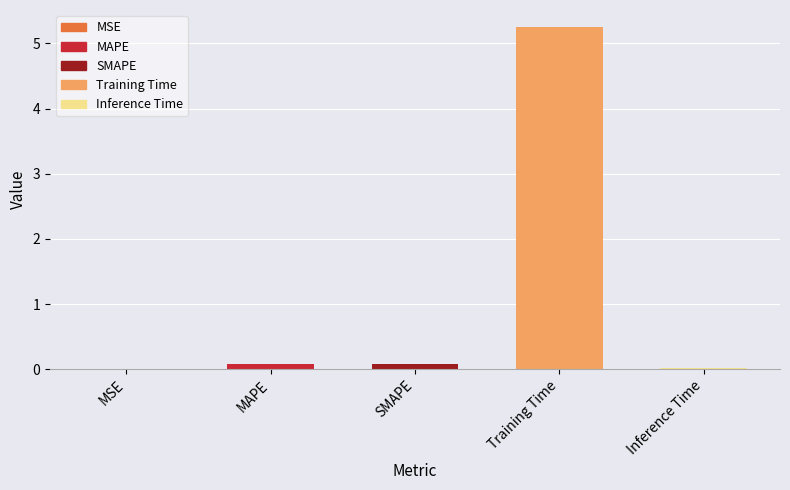

What is the greatest value displayed?

5.2